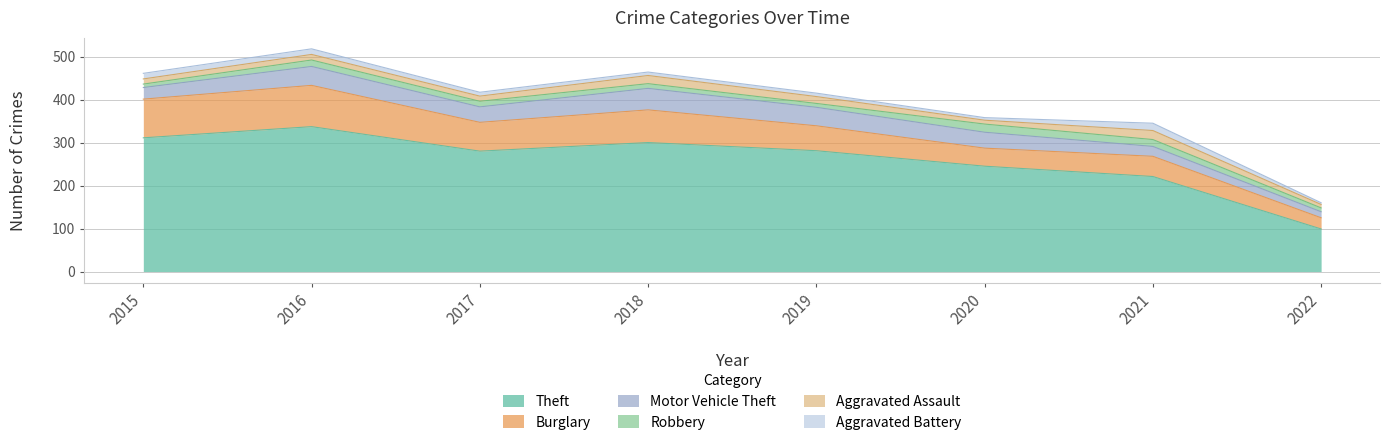

What is the difference between the maximum and minimum values in the Theft series?

238